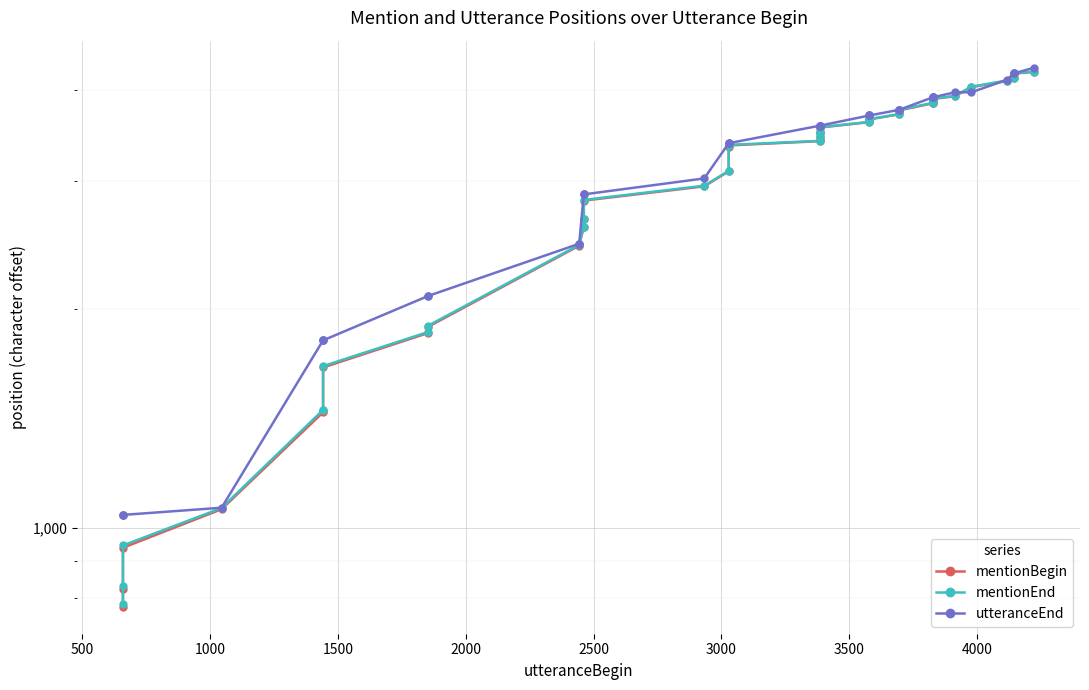

The mentionEnd series shows 2025 at 2500. True or false?

False